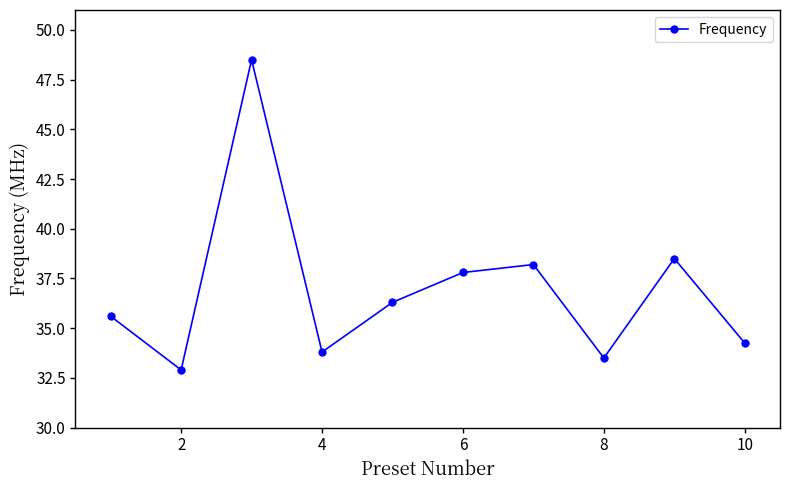

How many interior local valleys (lower than both neighbors) does the data have?

3